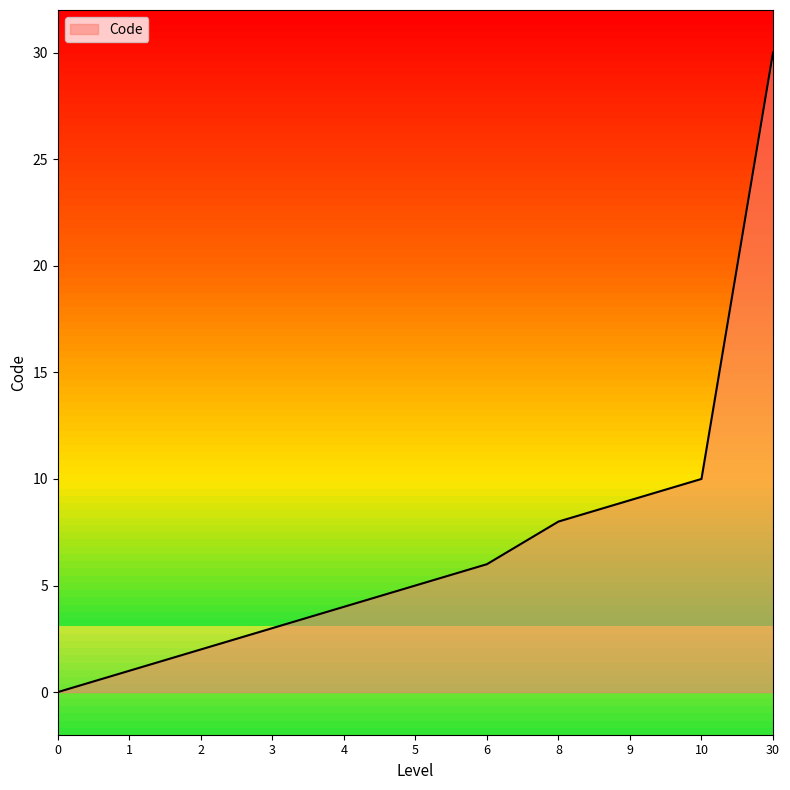

The chart shows a value of 0 at 0. True or false?

True